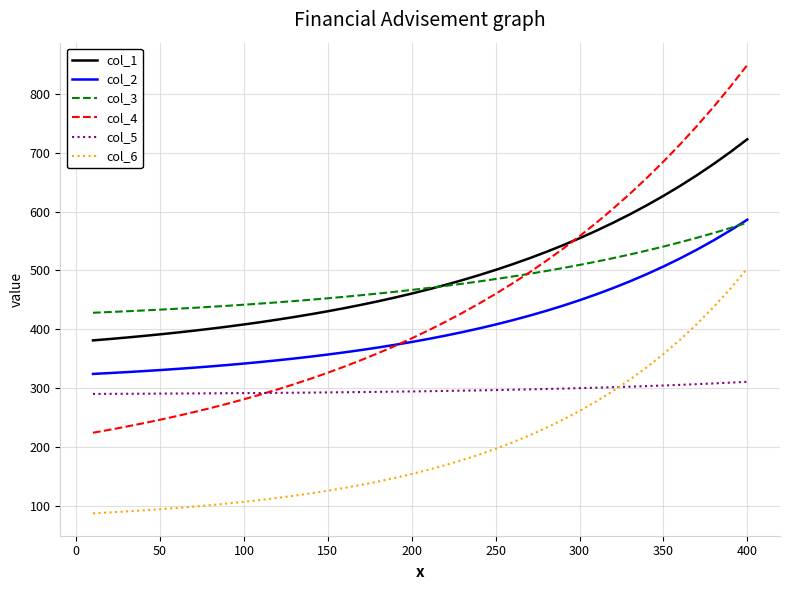

Does the chart display data point markers on the line(s)?

No